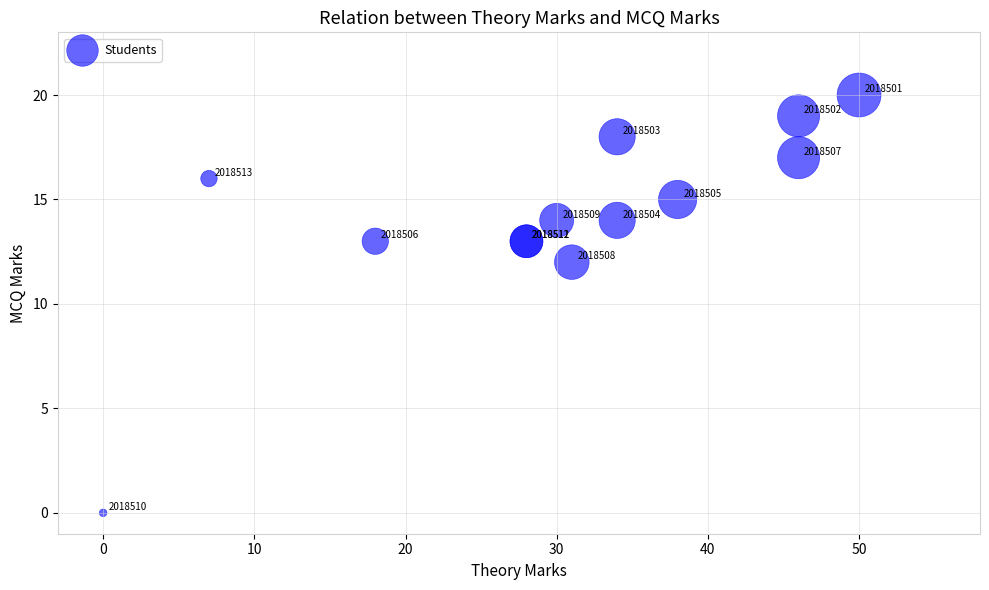

What Y value in the scatter plot is closest to 10?

12